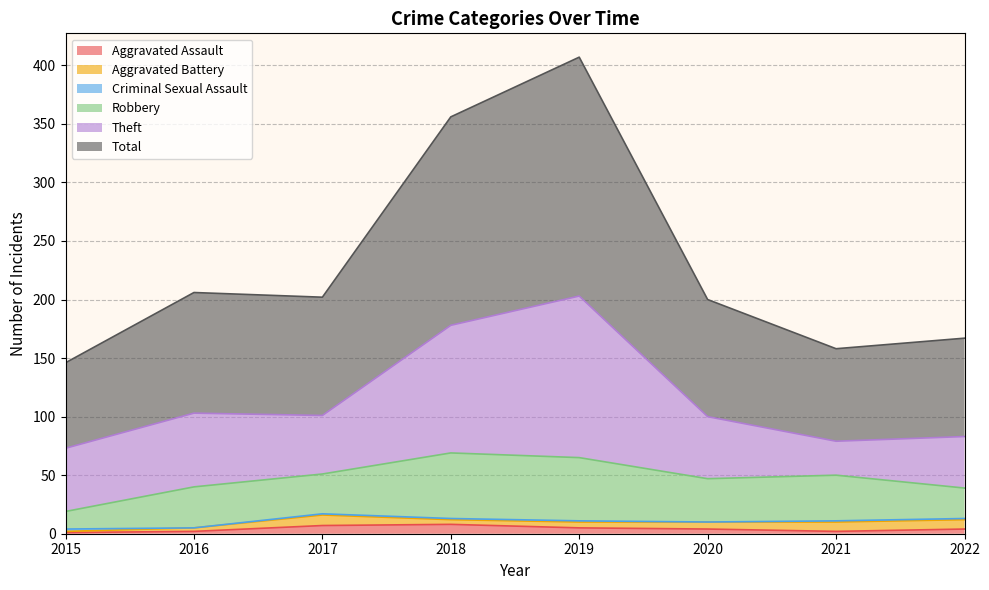

How many interior local valleys does the Aggravated Assault series have?

1